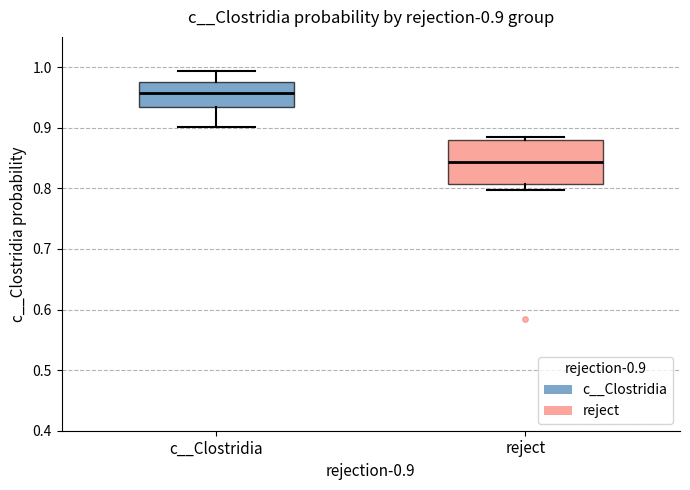

Which box is the tallest, from its lower edge to its upper edge?

reject